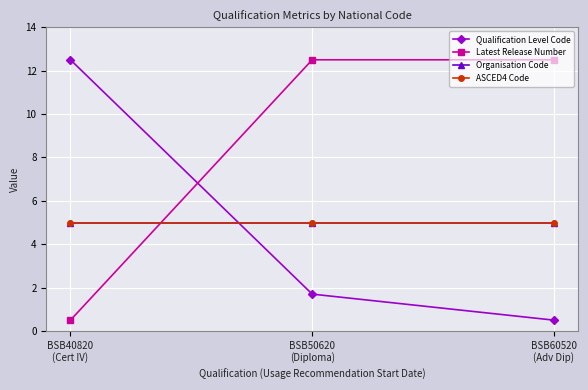

Reading left to right, list all the values displayed in this chart.

Qualification Level Code: 12.5	1.7	0.5
Latest Release Number: 0.5	12.5	12.5
Organisation Code: 5.0	5.0	5.0
ASCED4 Code: 5.0	5.0	5.0